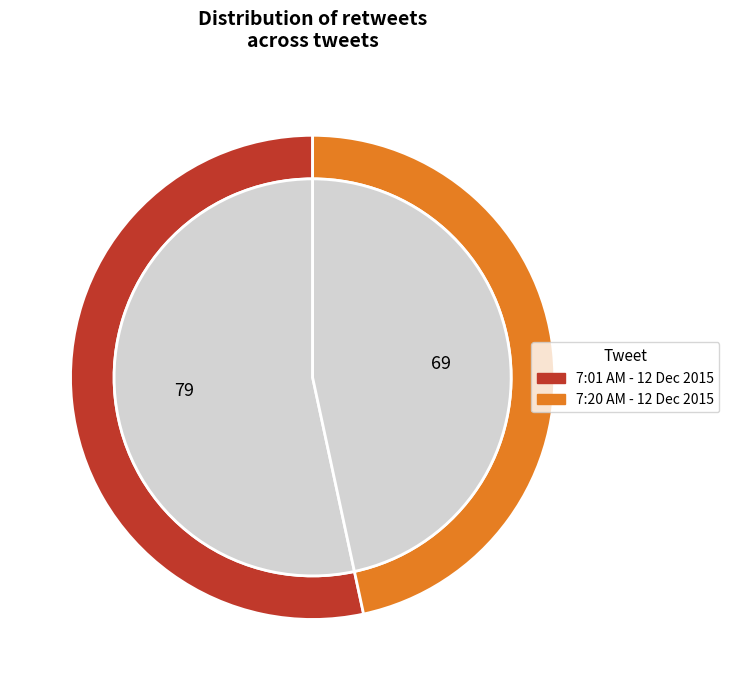

Rank the categories by value from lowest to highest.

7:20 AM - 12 Dec 2015, 7:01 AM - 12 Dec 2015